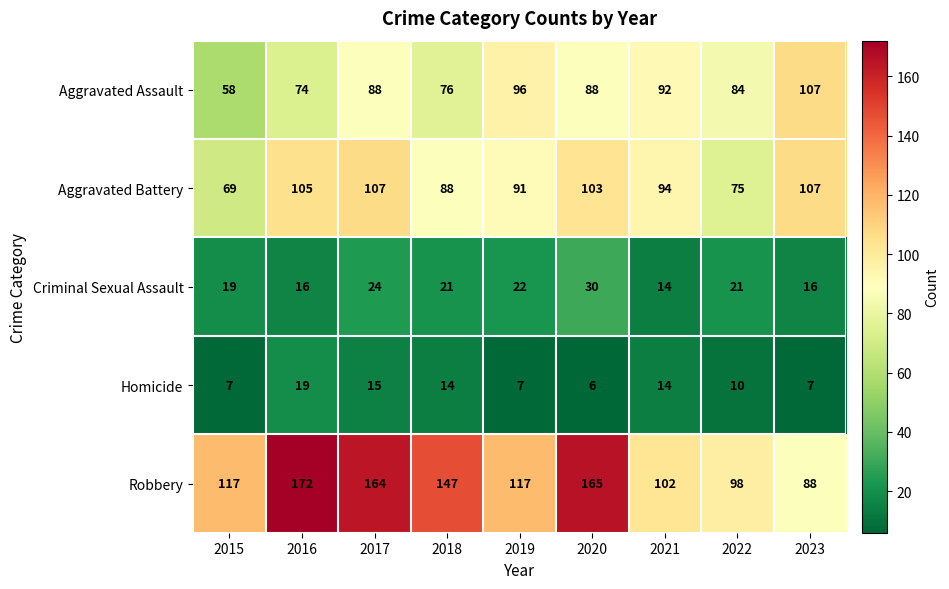

The Criminal Sexual Assault series shows 19 at 2015. True or false?

True